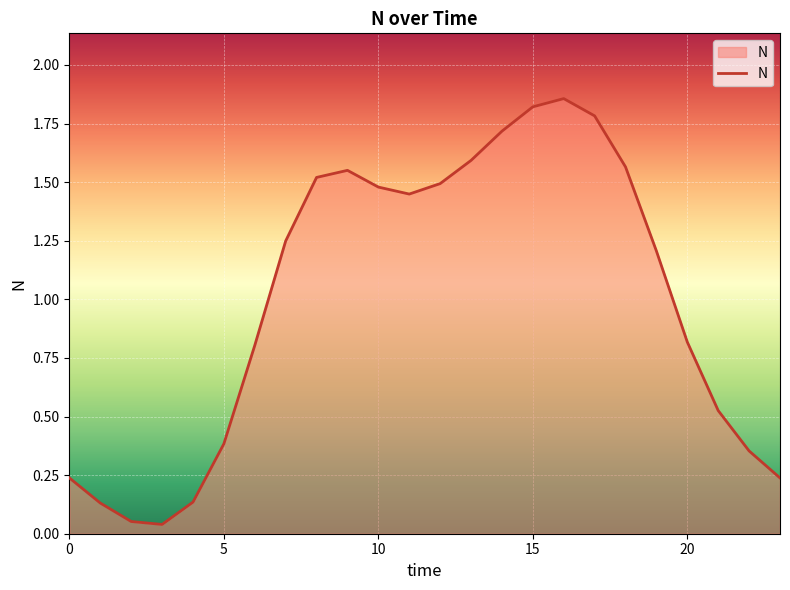

Does the chart display data point markers on the line(s)?

No